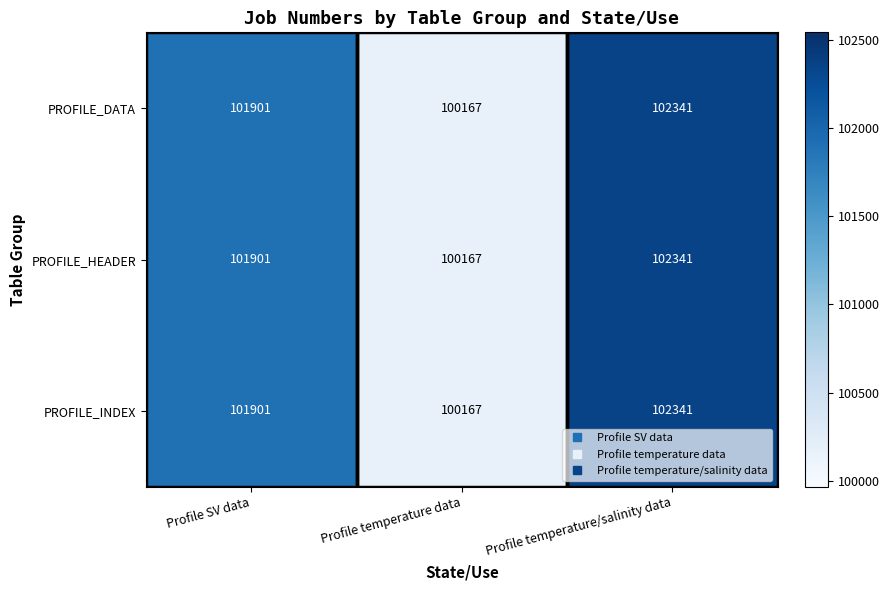

What is the difference between the second highest and minimum values in the PROFILE_INDEX series?

1734